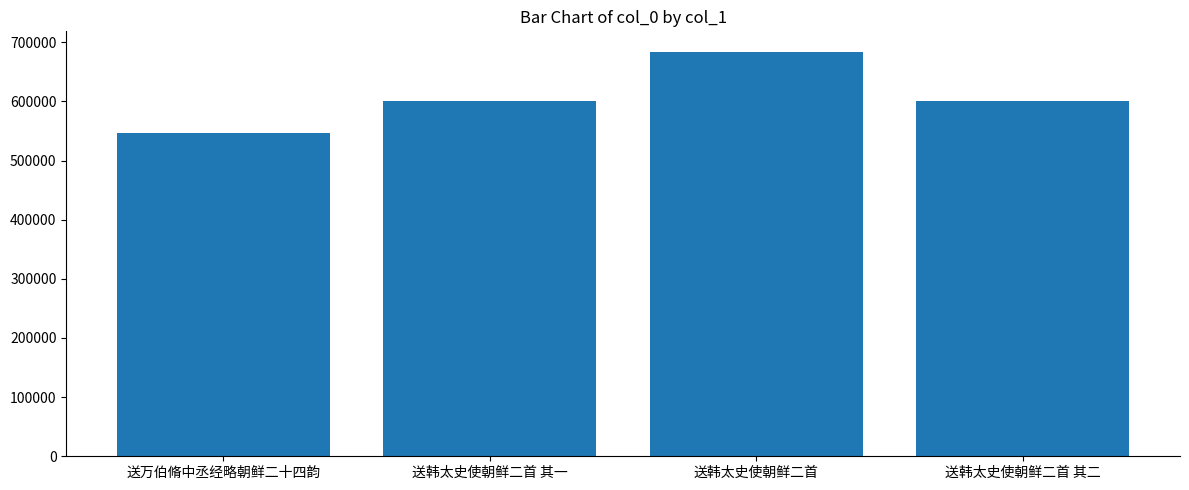

What value does the data have at 送韩太史使朝鲜二首 其一?

600484